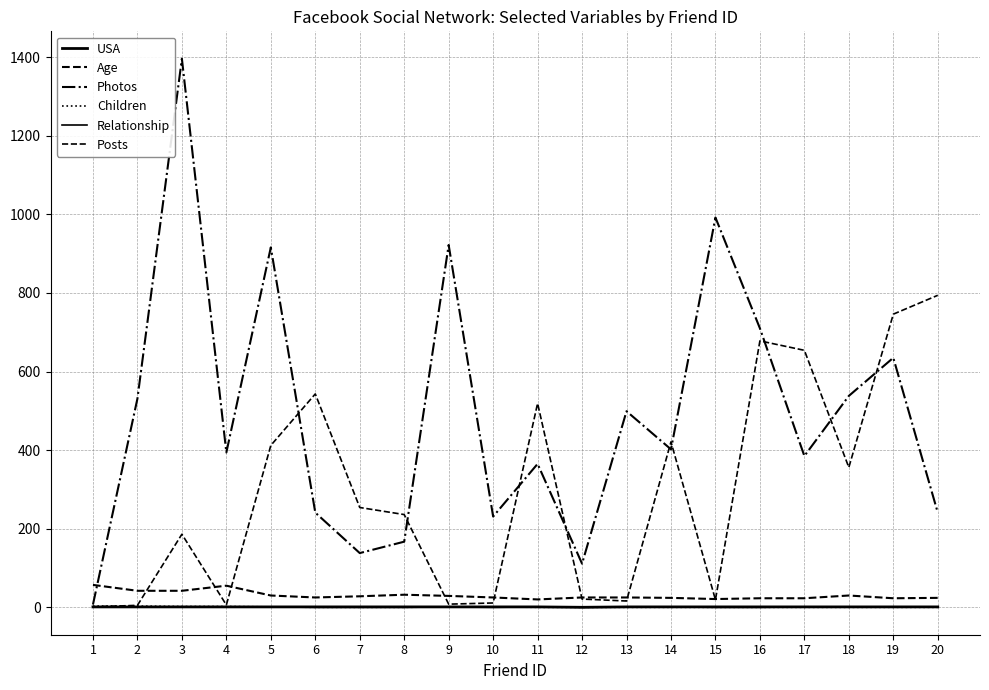

Does the chart have visible grid lines?

Yes